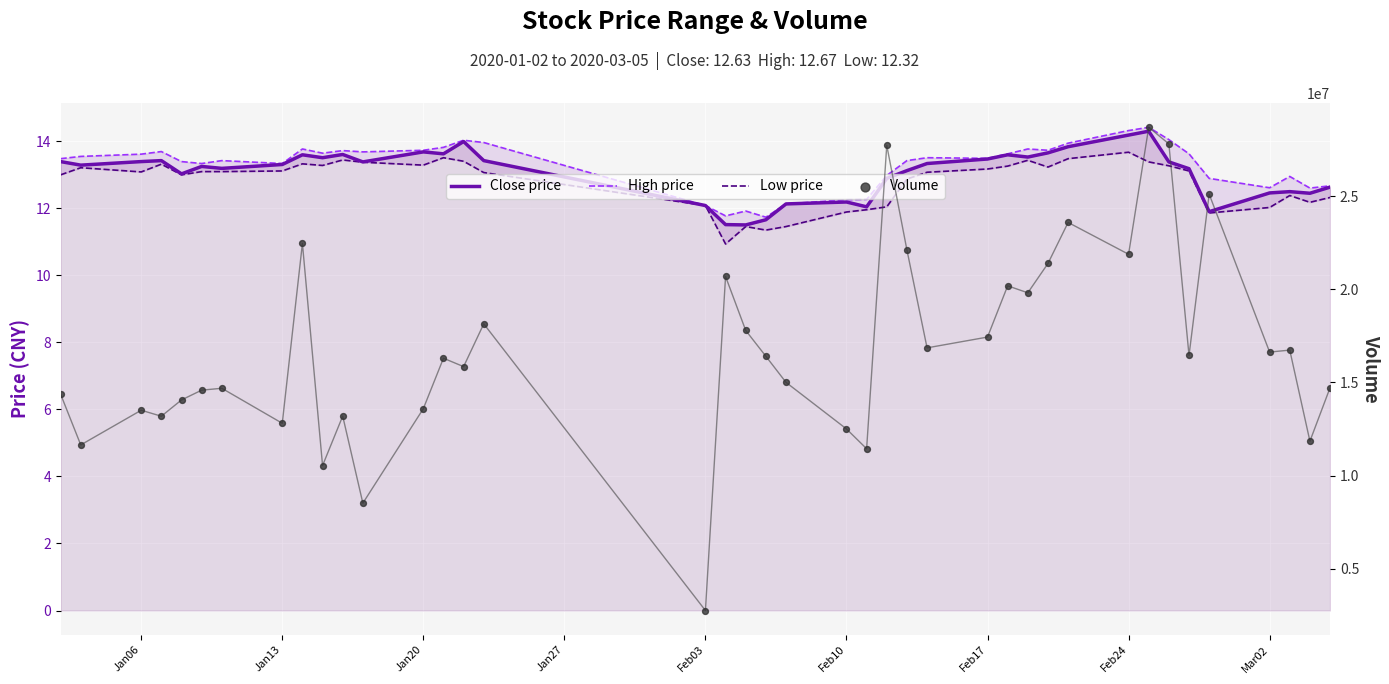

Which series reaches the maximum Y coordinate?

Volume